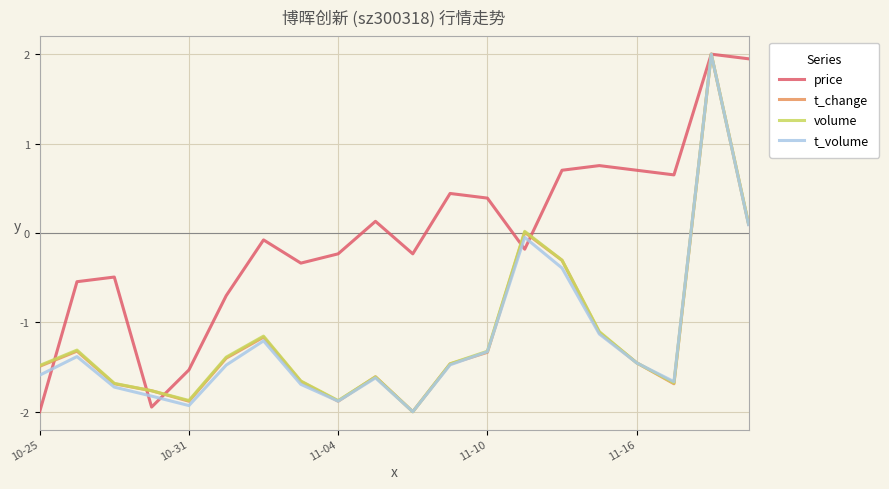

What is the maximum value for t_change?

2.0